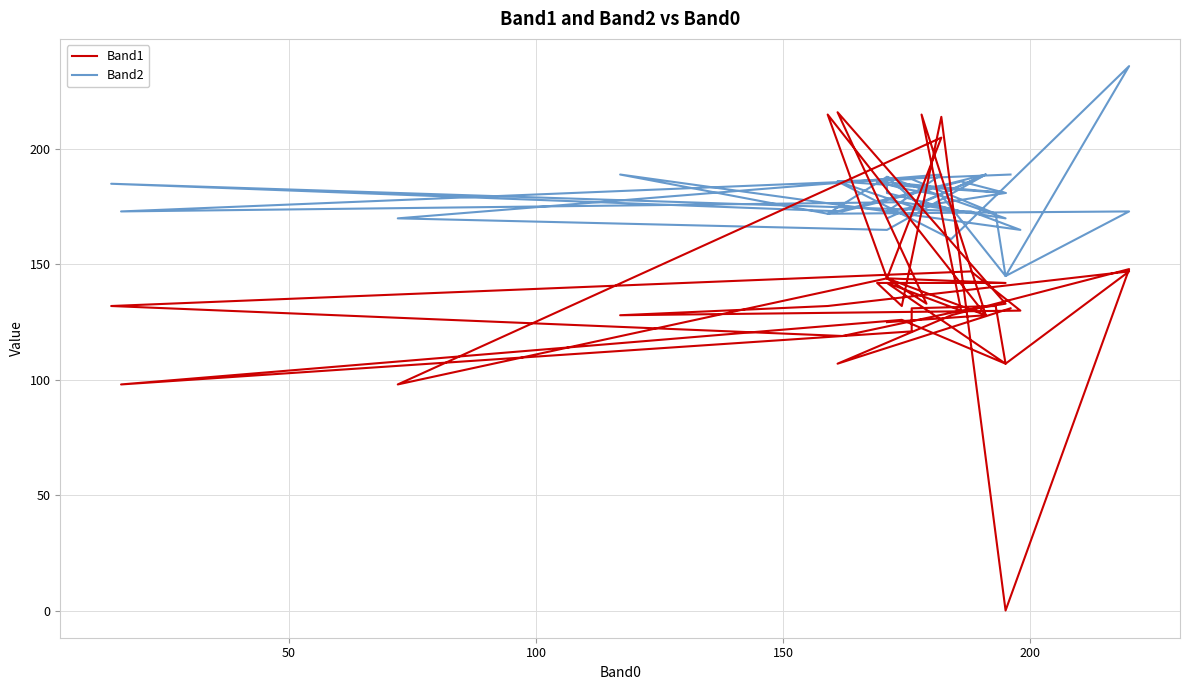

Where is the first local minimum for Band2?

100